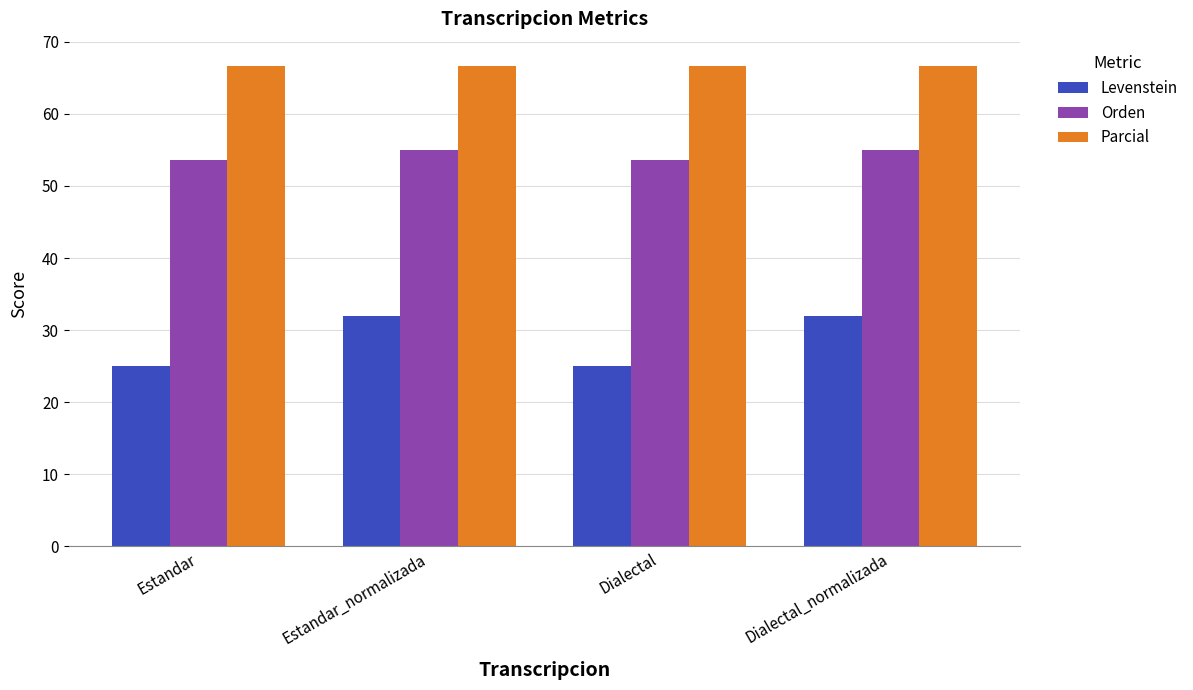

Reading right to left, transcribe all the data shown in this chart.

Levenstein: Dialectal_normalizada=32.0	Dialectal=25.0	Estandar_normalizada=32.0	Estandar=25.0
Orden: Dialectal_normalizada=55.0	Dialectal=53.7	Estandar_normalizada=55.0	Estandar=53.7
Parcial: Dialectal_normalizada=66.7	Dialectal=66.7	Estandar_normalizada=66.7	Estandar=66.7